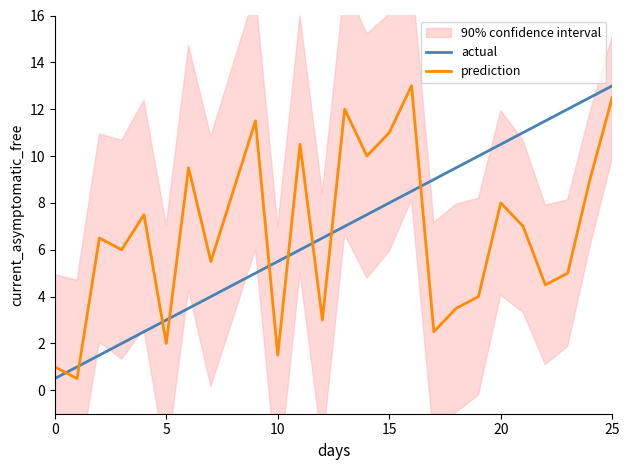

At how many categories does at least one series exceed 9?

15